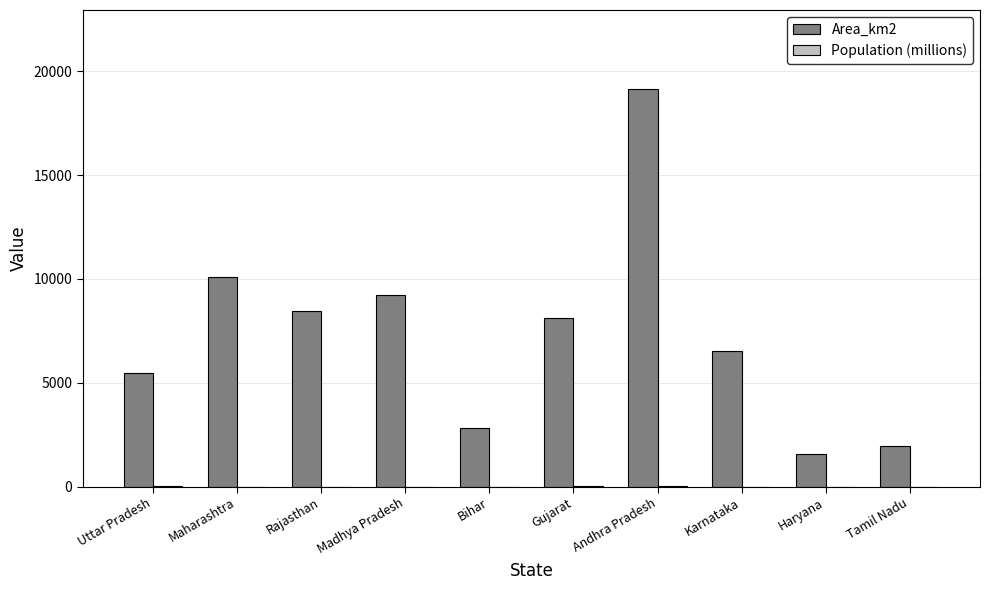

What is the sum of all Area_km2 values?

73432.0